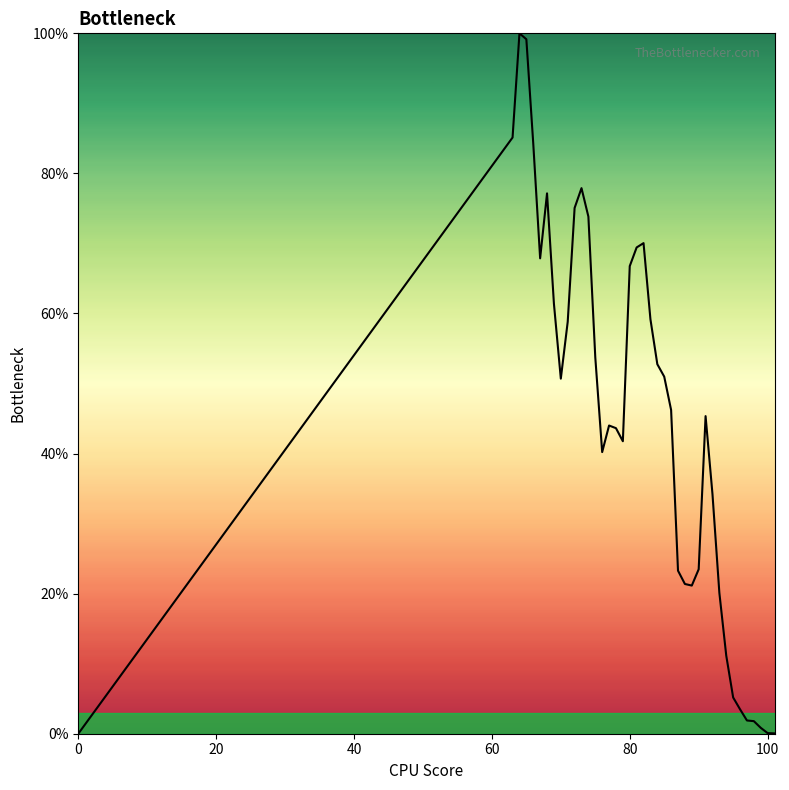

What is the maximum value shown in the chart?

100.0